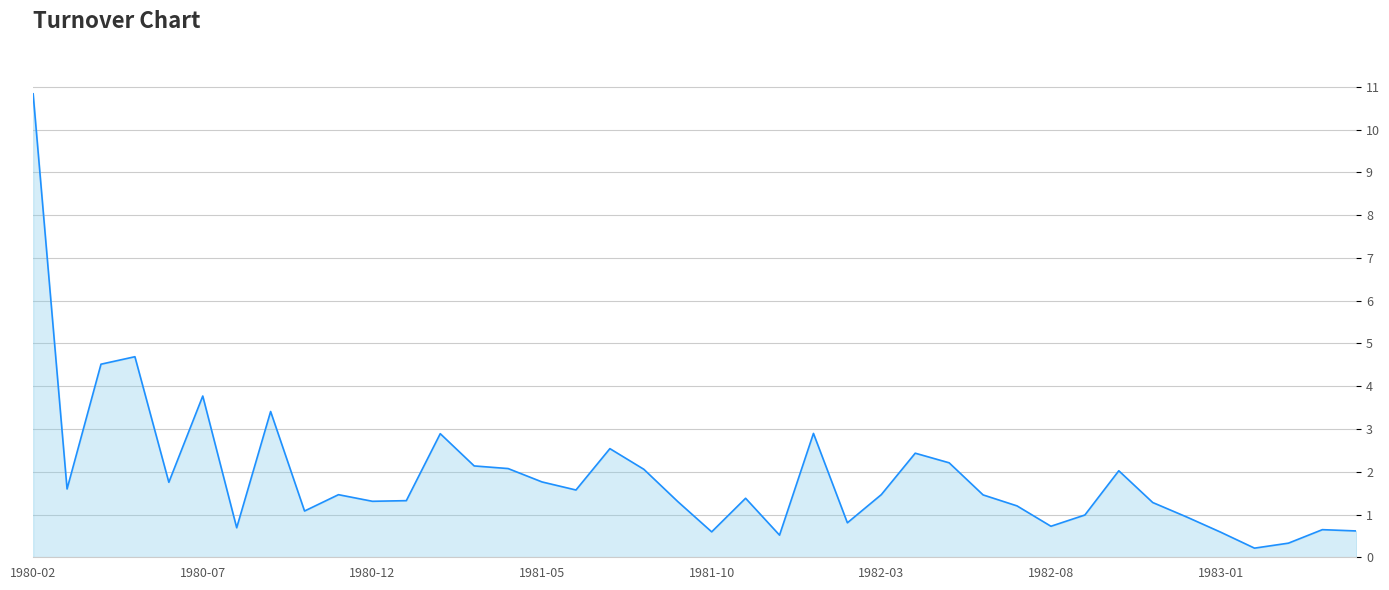

What is the difference between the maximum and minimum values?

10.6